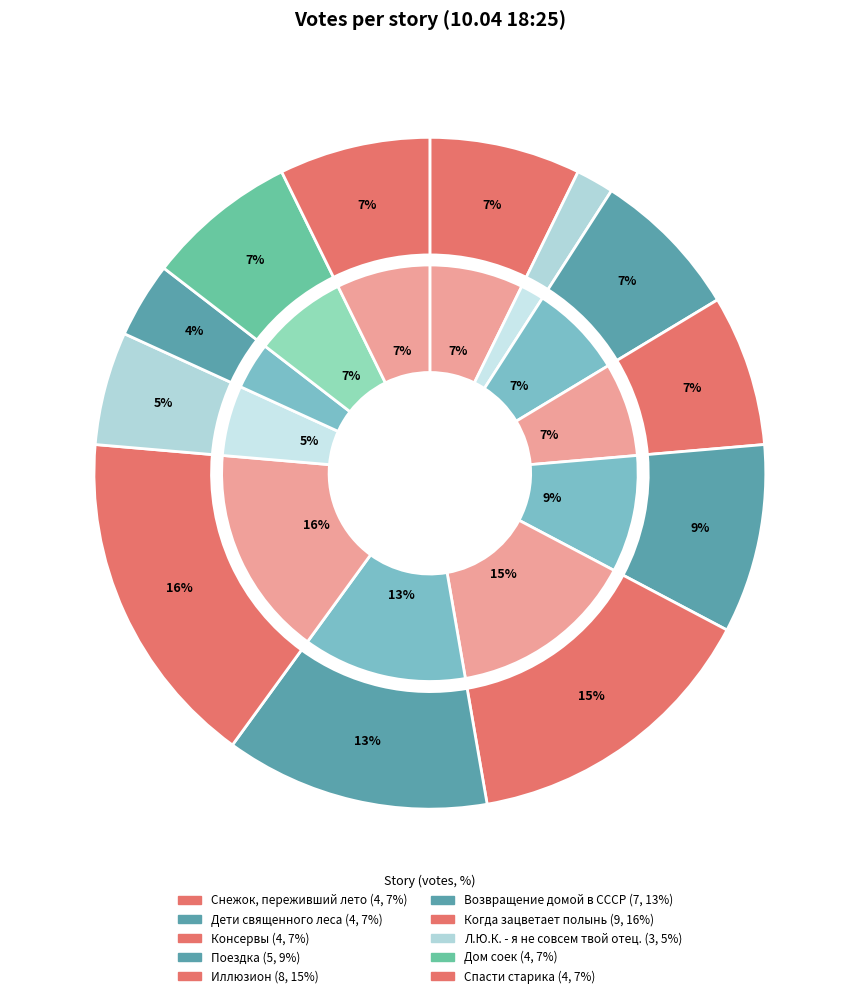

Count the number of slices in the pie.

12